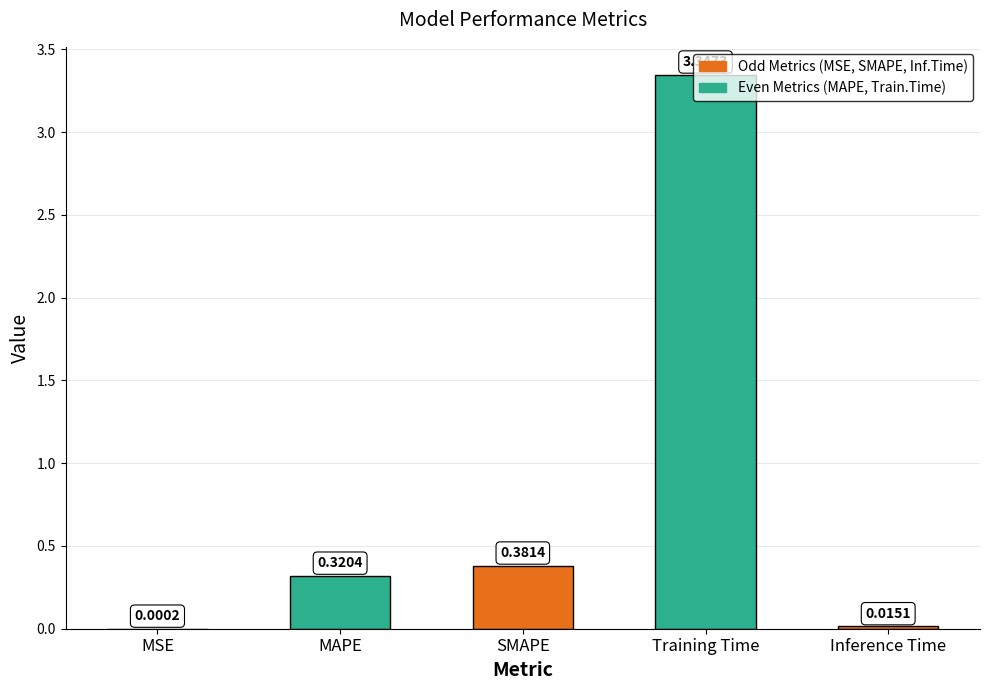

What is the sum of all values?

4.1